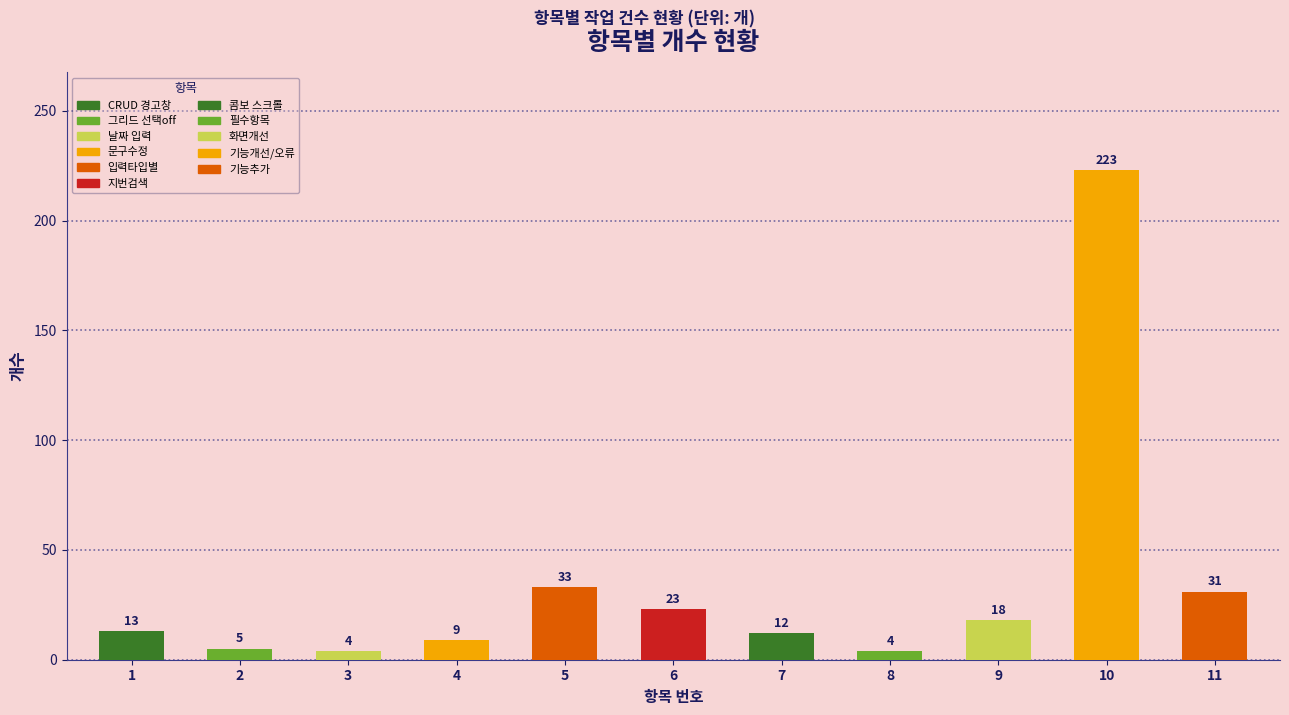

How many data points are less than 13?

5